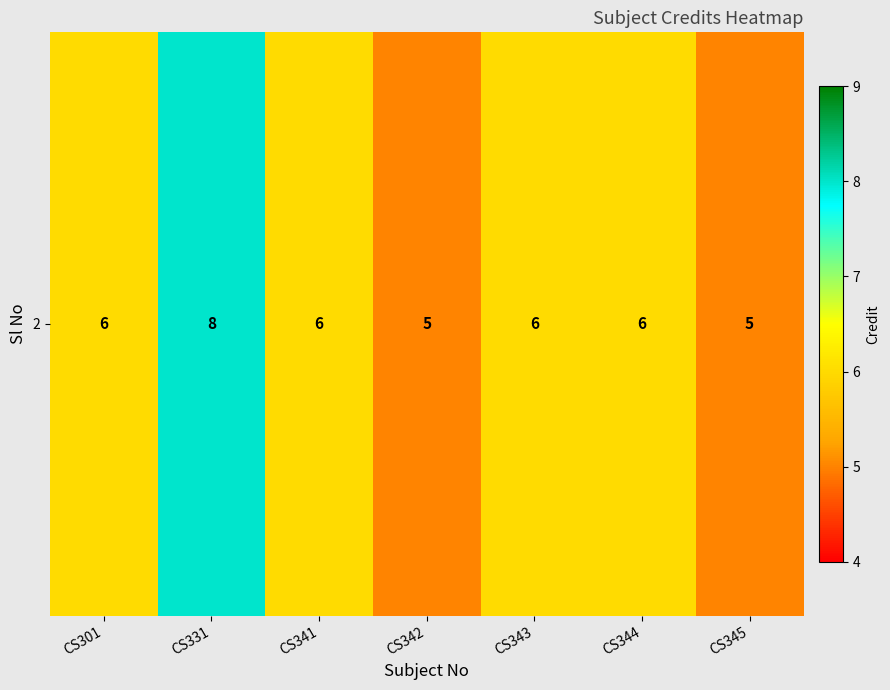

At which category does the chart reach its minimum across all series?

CS342